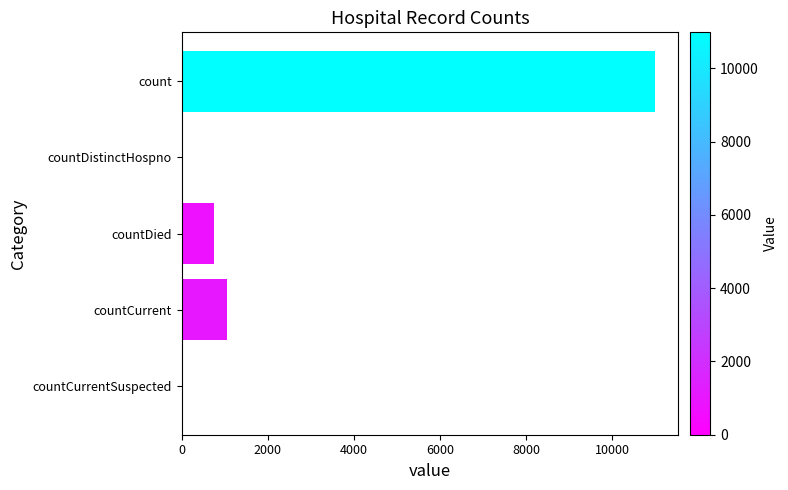

Between countCurrent and countDistinctHospno, which is larger?

countCurrent